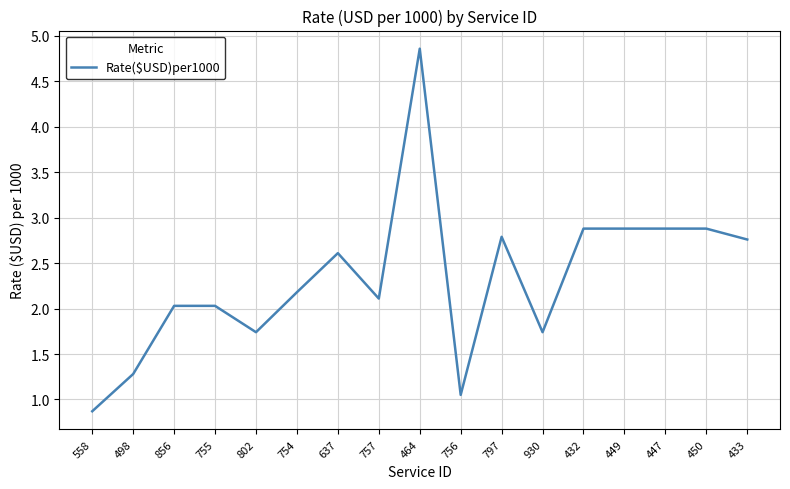

Read the value at 856.

2.0